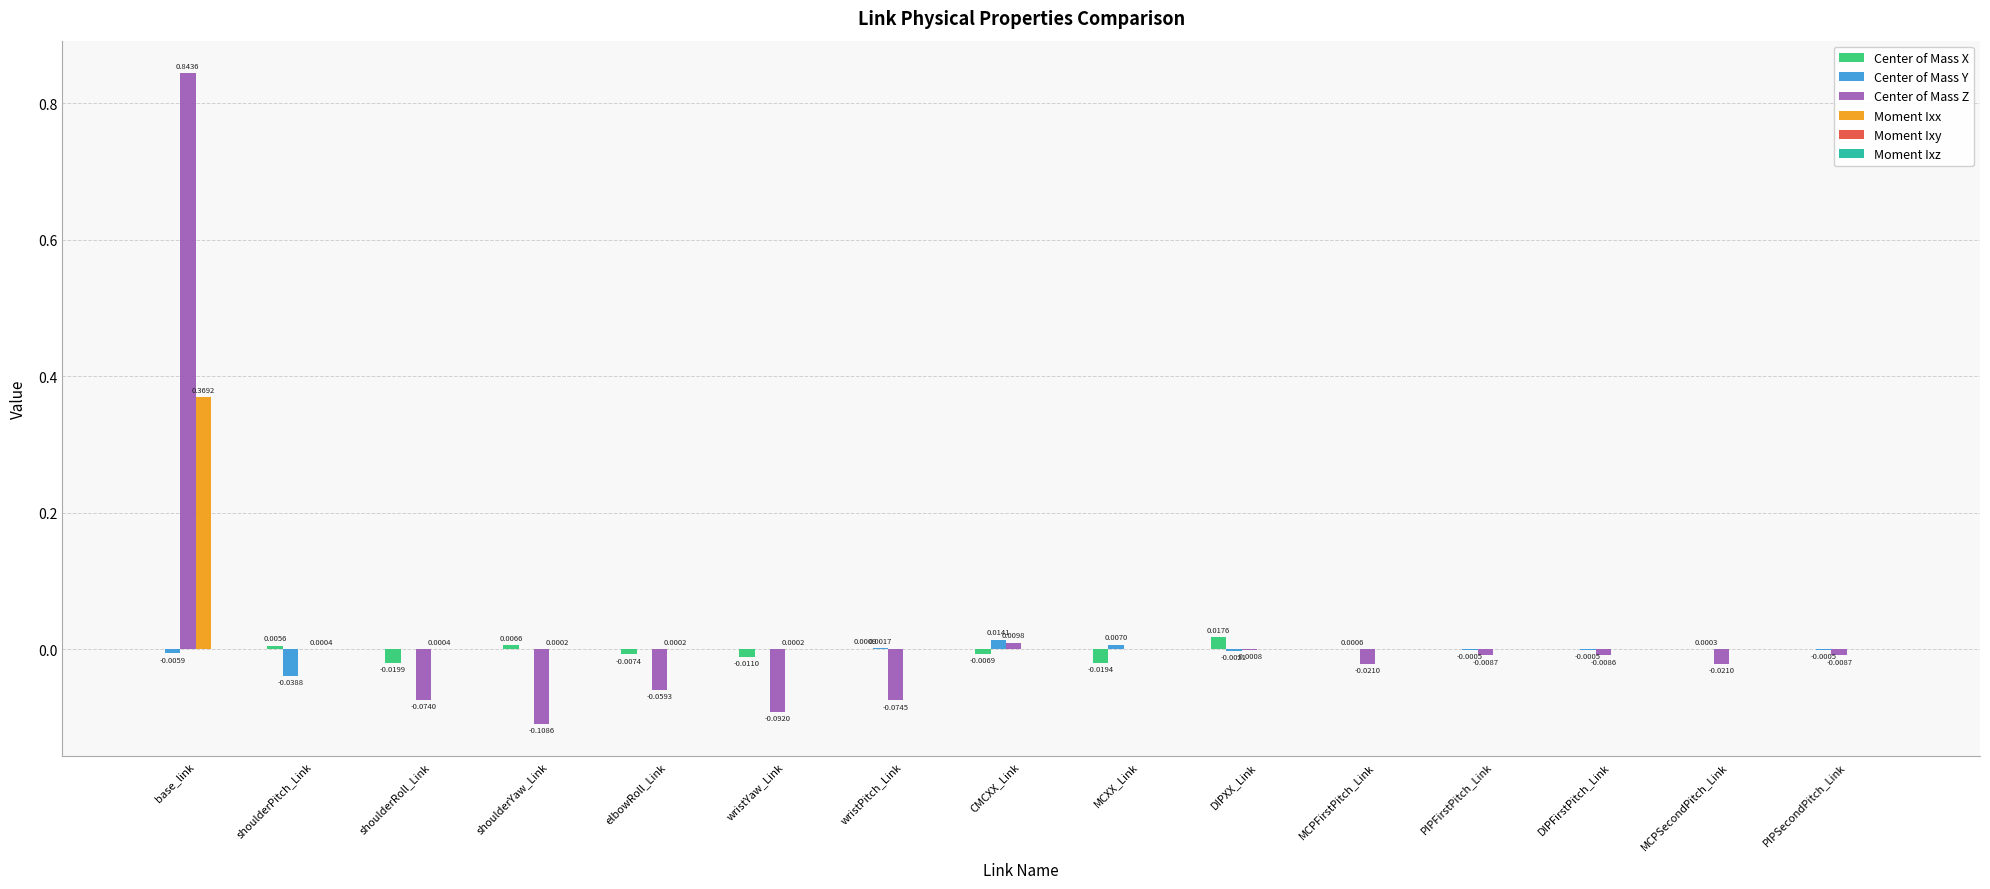

Is the value of Center of Mass X at MCPSecondPitch_Link greater than the value of Center of Mass Z at base_link?

No